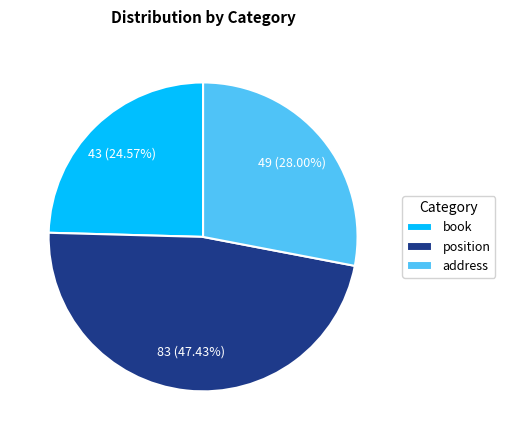

Which slice is the smallest?

book